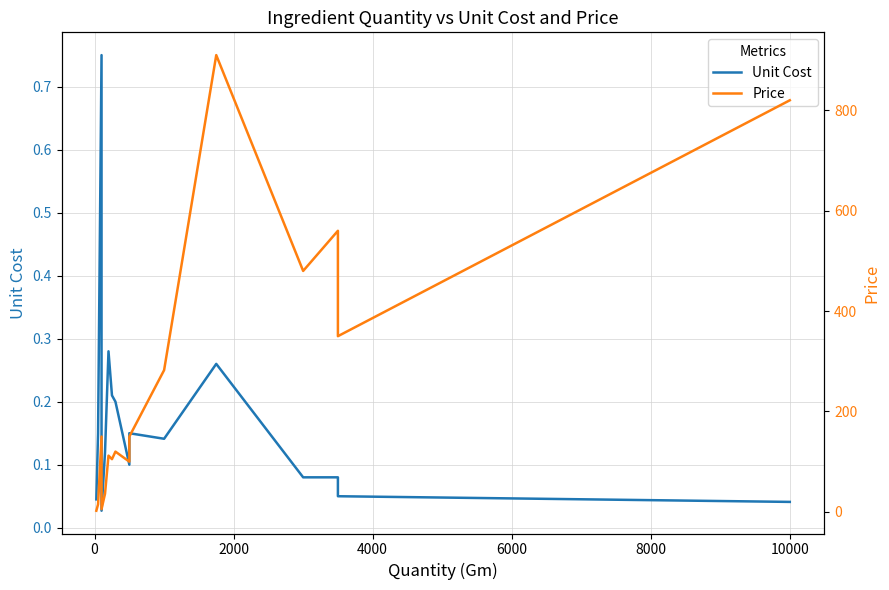

At how many categories does at least one series exceed 884?

1